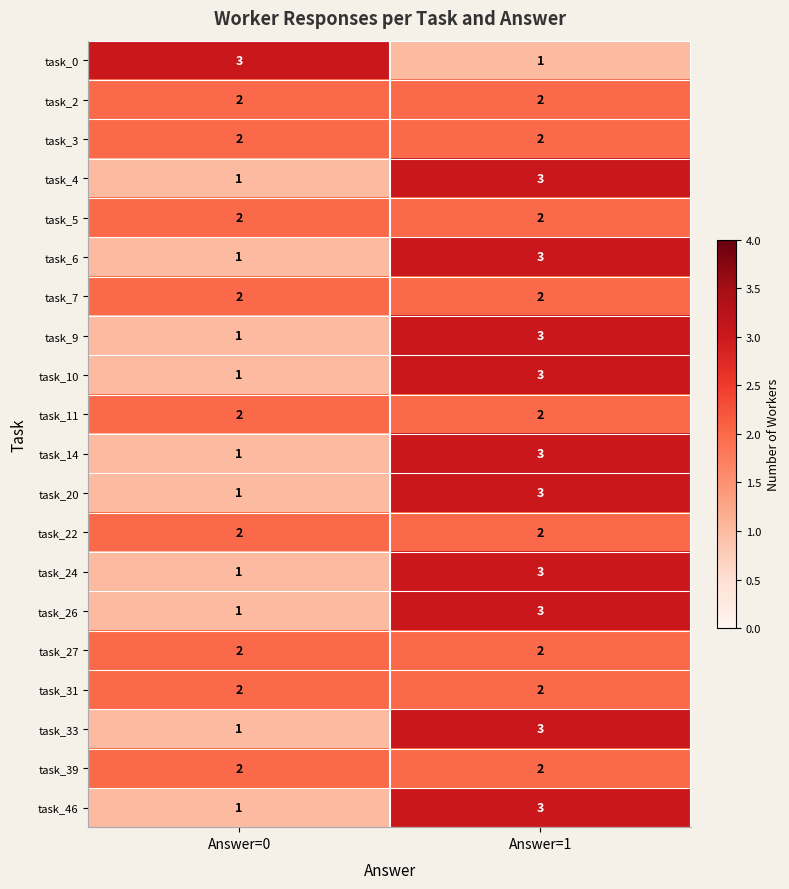

At which category is the sum across all series the highest?

Answer=1